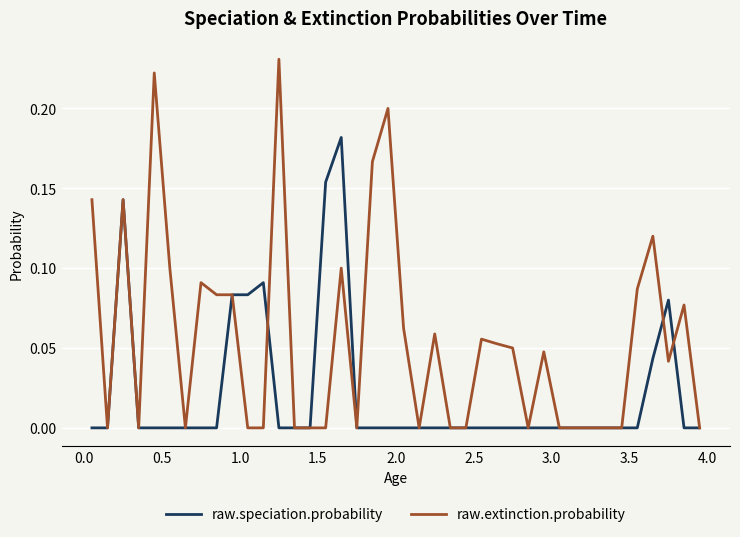

Which series has the largest range (max minus min)?

raw.extinction.probability